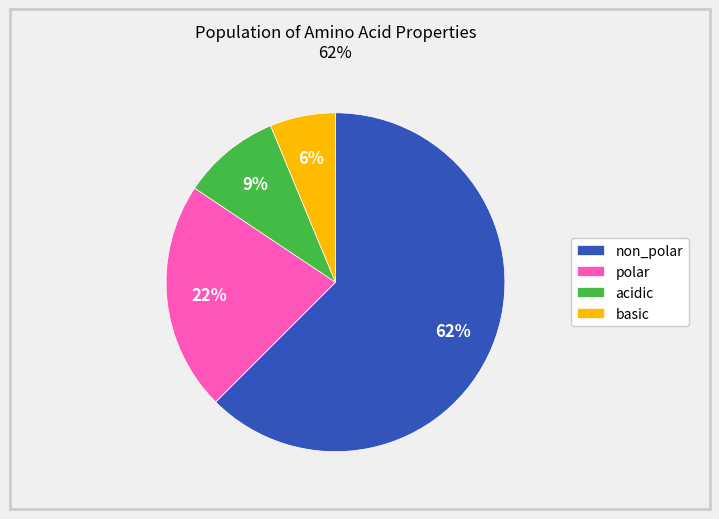

To the nearest percent, what portion does acidic represent?

9%